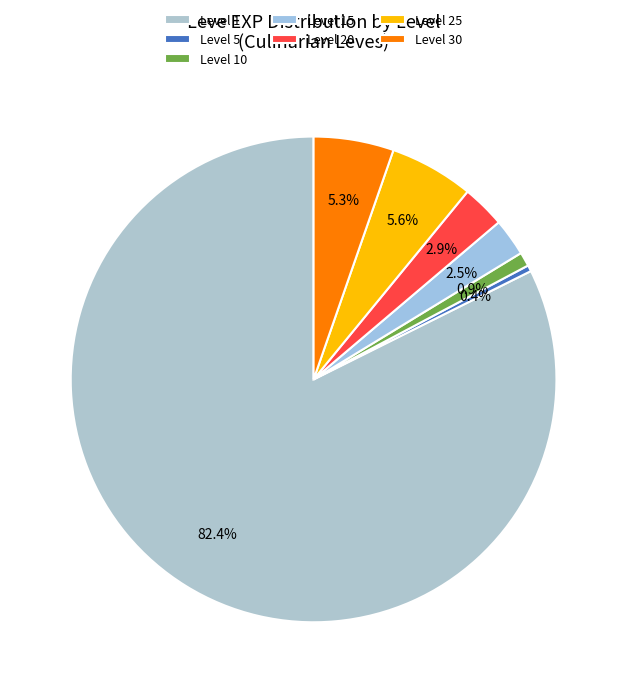

To the nearest percent, what is the average slice percentage?

14%